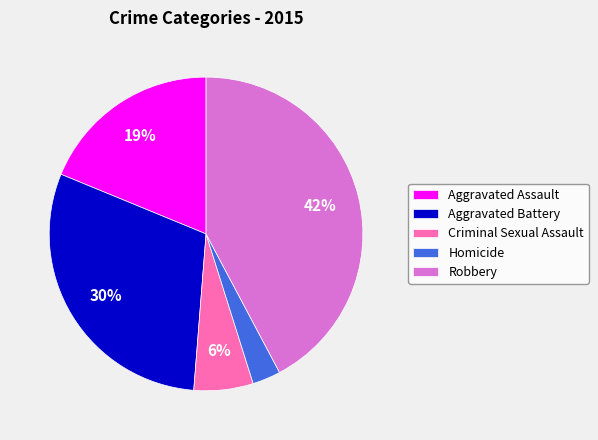

How many slices are in this pie chart?

5